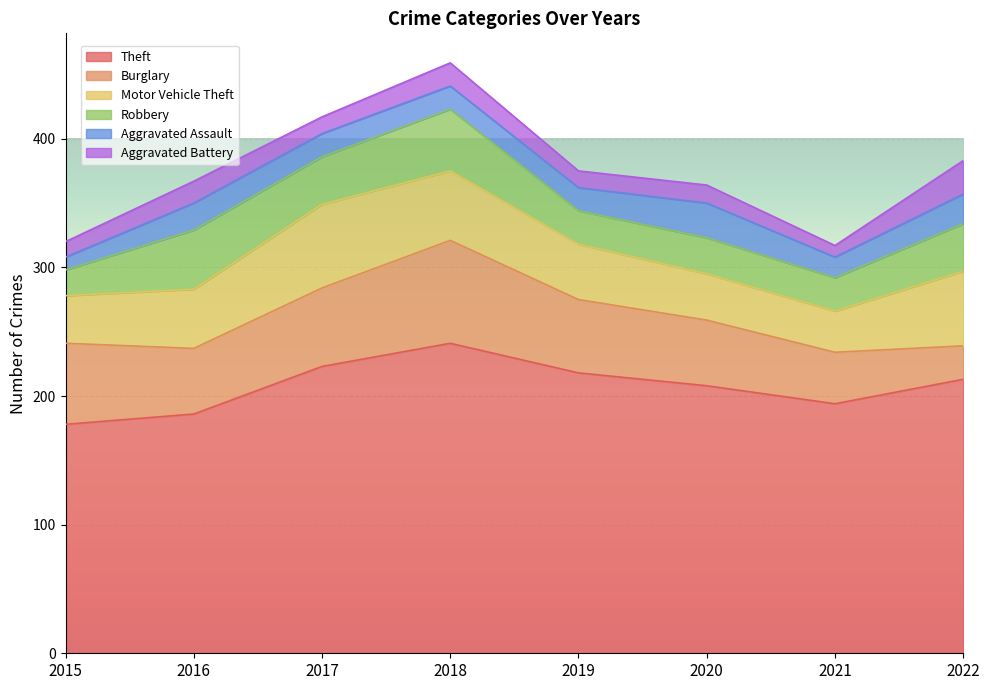

The value of Theft at 2015 is 178. True or false?

True